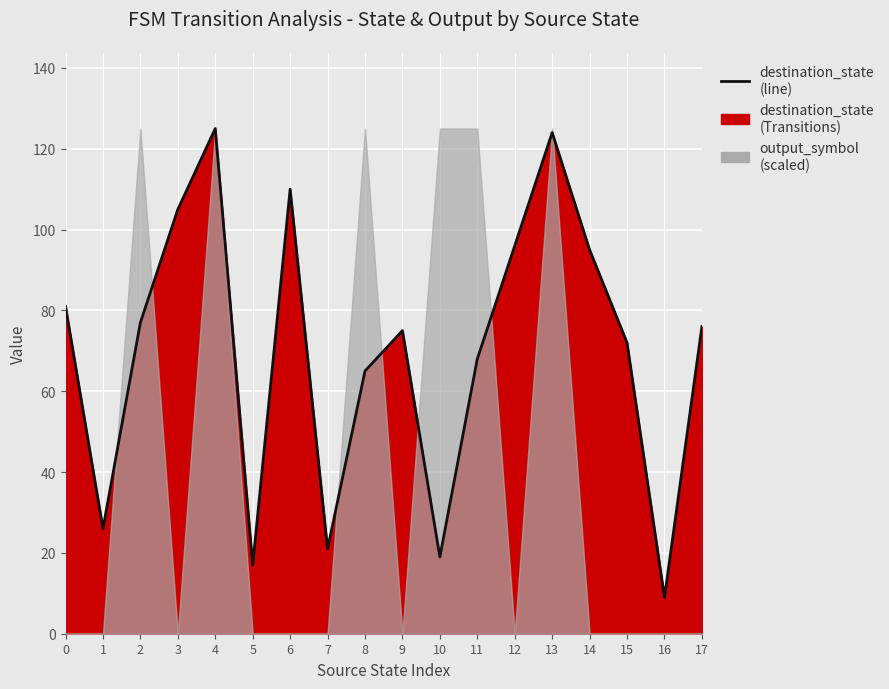

What is the greatest value displayed?

125